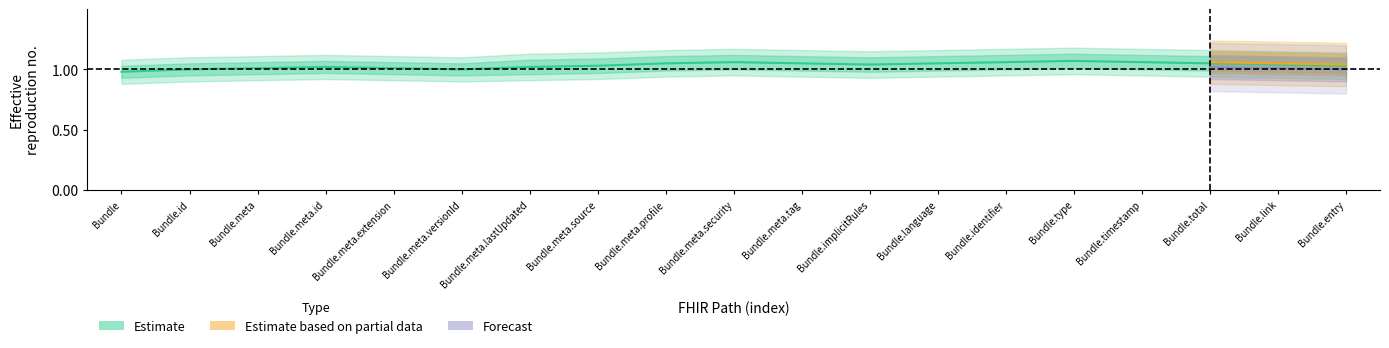

Is it true that Base Max_numeric equals 1 at Bundle.id?

False